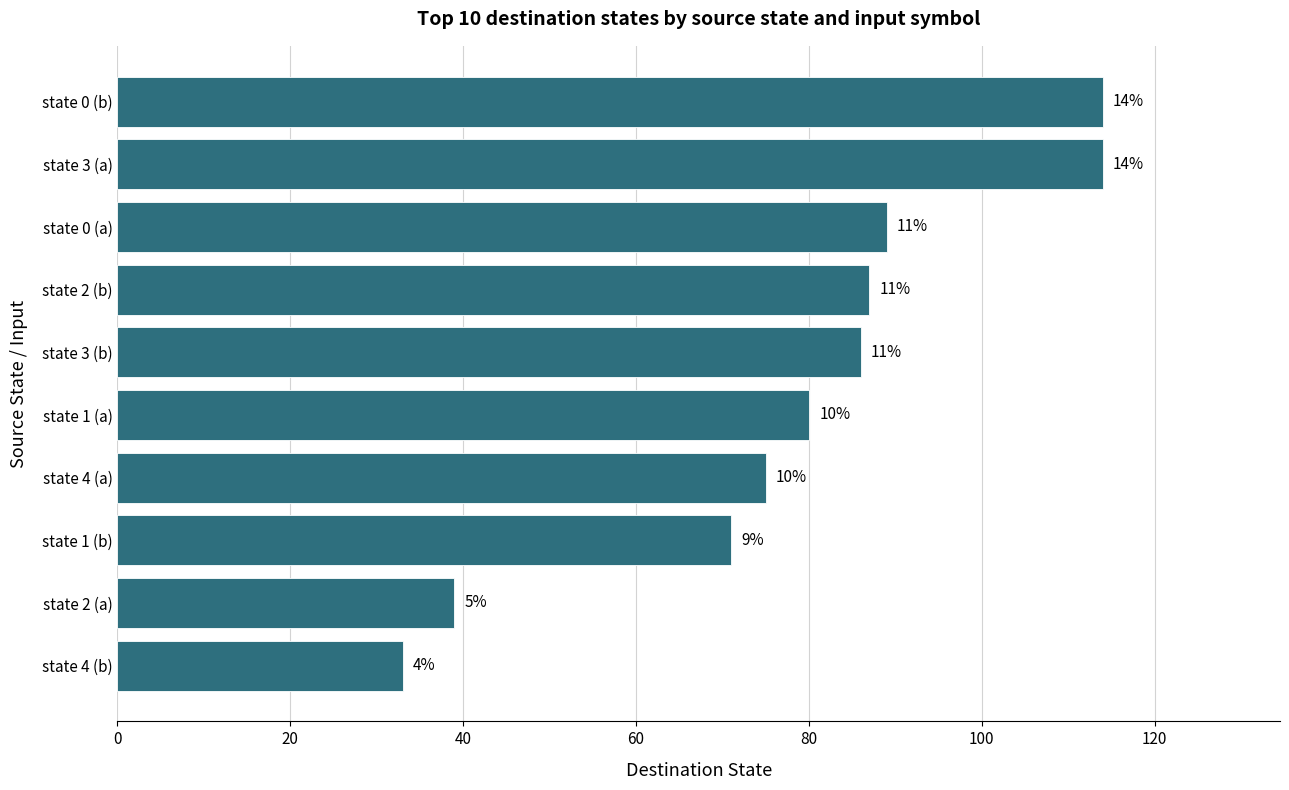

How many bars are there in total?

10